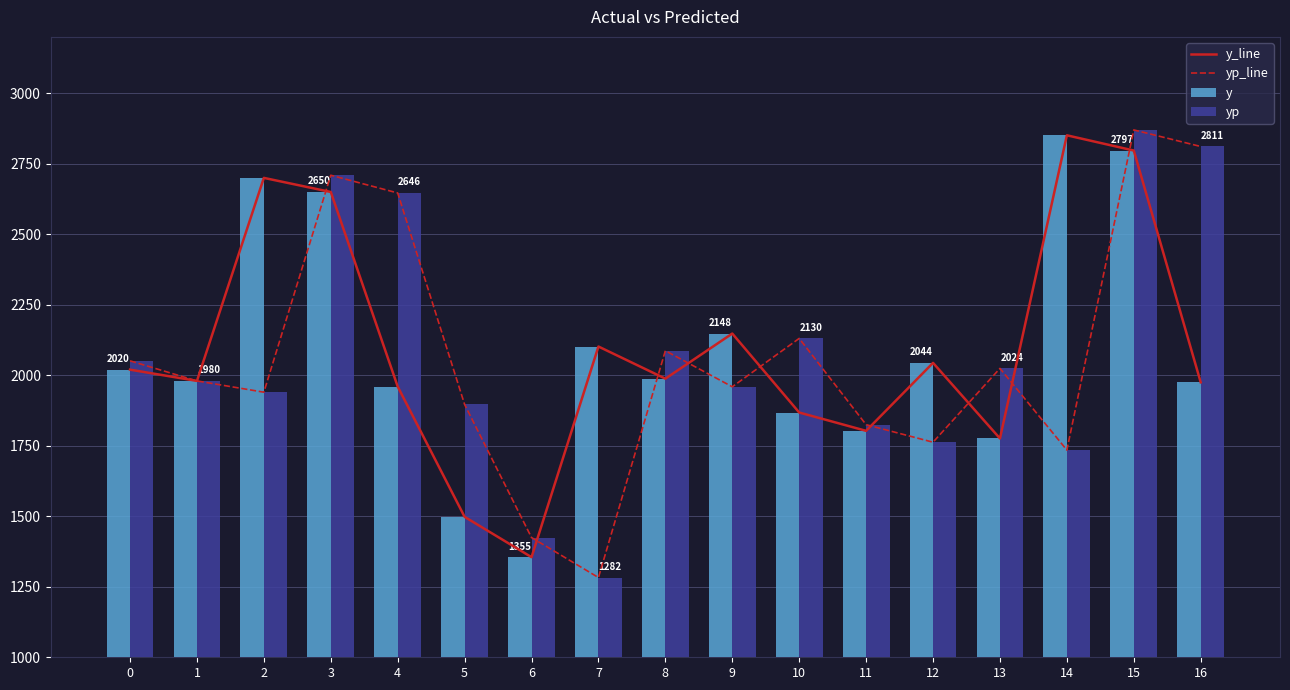

What is the lowest value of the y series?

1355.0